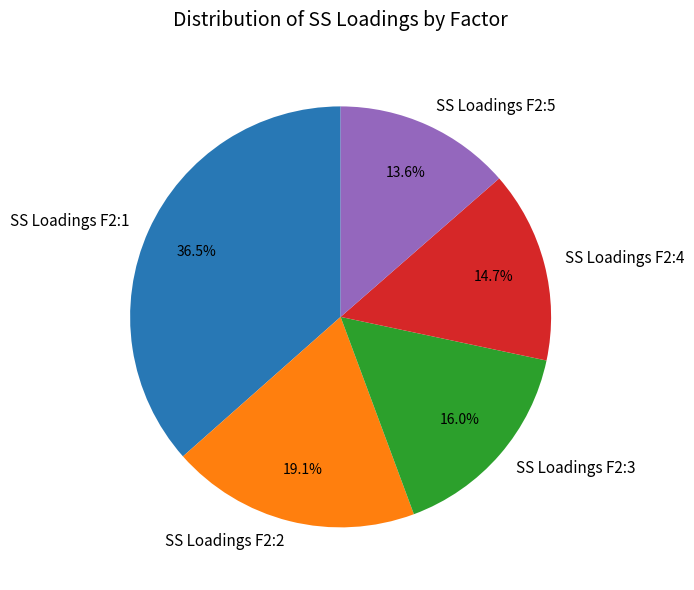

How many slices are in this pie chart?

5